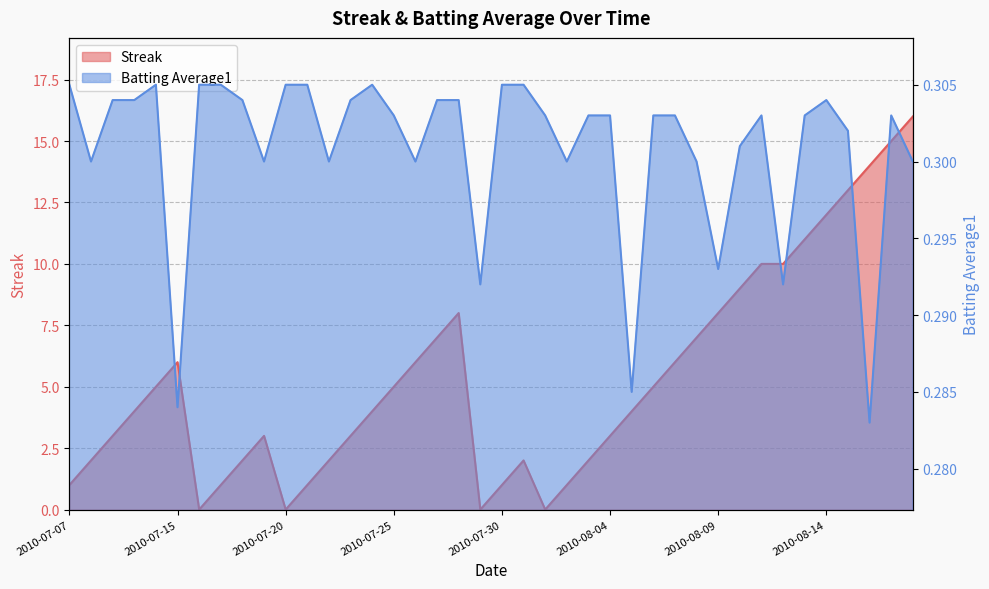

Rank the series by their average value, from highest to lowest.

Streak, Batting Average1